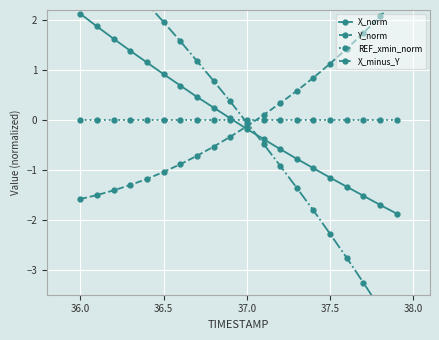

True or false: X_minus_Y has more than 1 points higher than both neighbors.

False